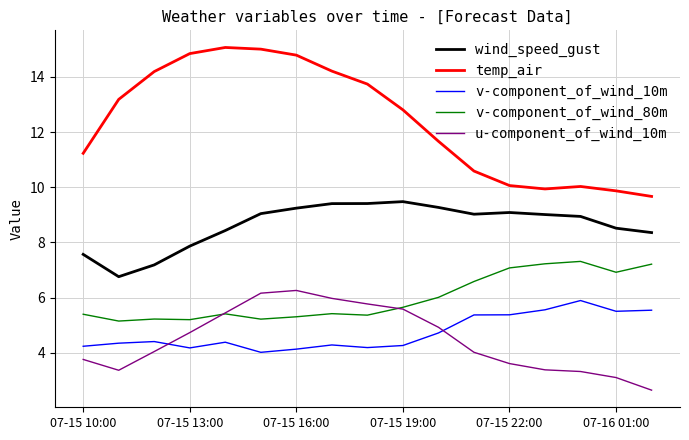

Which series has the largest range (max minus min)?

temp_air